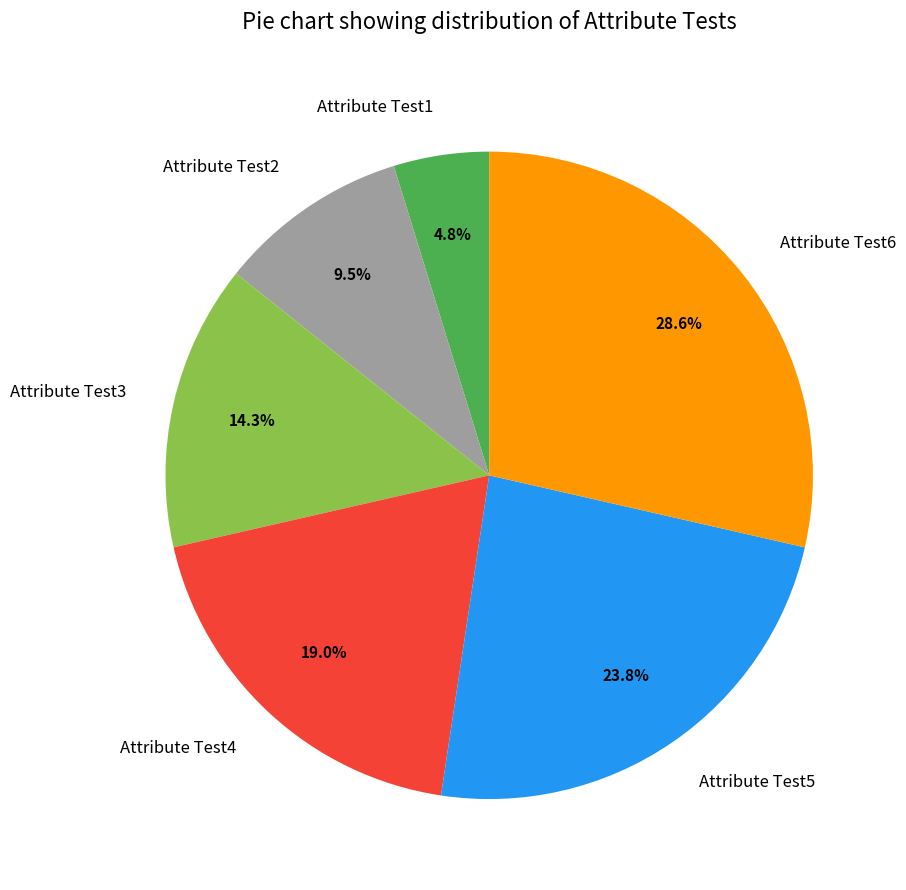

What is the ratio of the value at Attribute Test2 to the value at Attribute Test3?

0.7